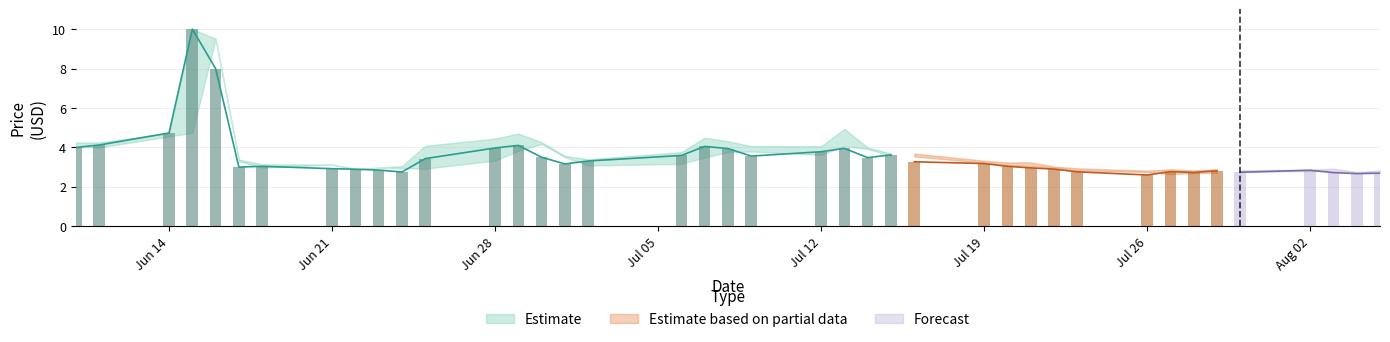

How many groups of bars are there?

40